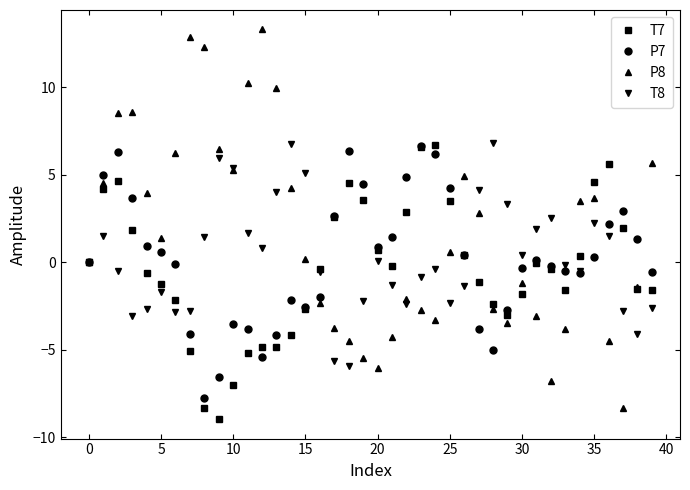

At how many categories does at least one series exceed 9?

5